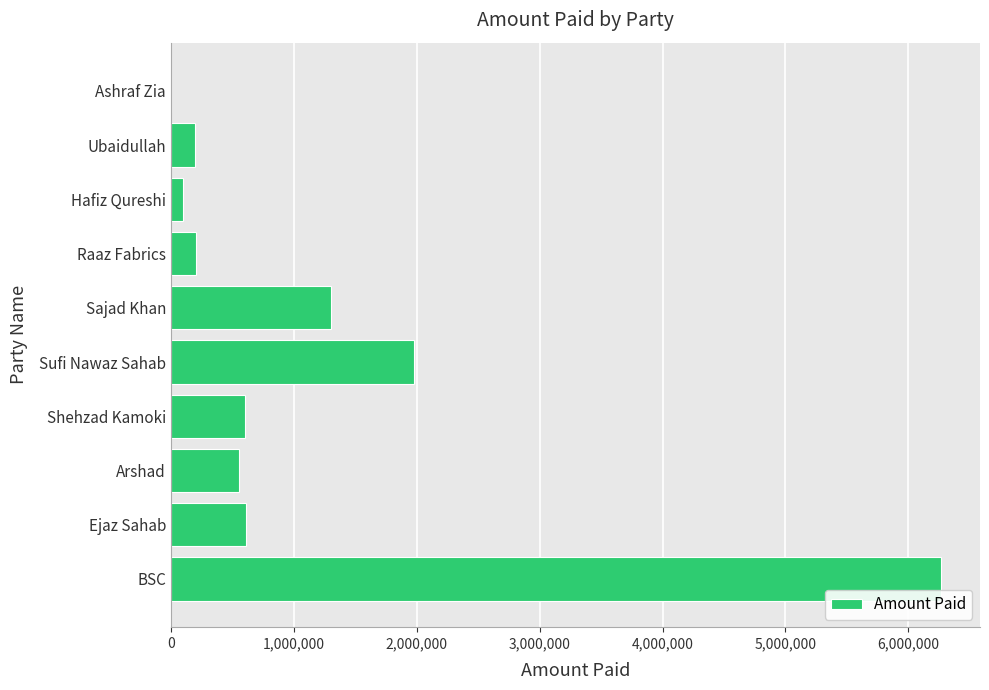

Between Arshad and Sufi Nawaz Sahab, which is larger?

Sufi Nawaz Sahab